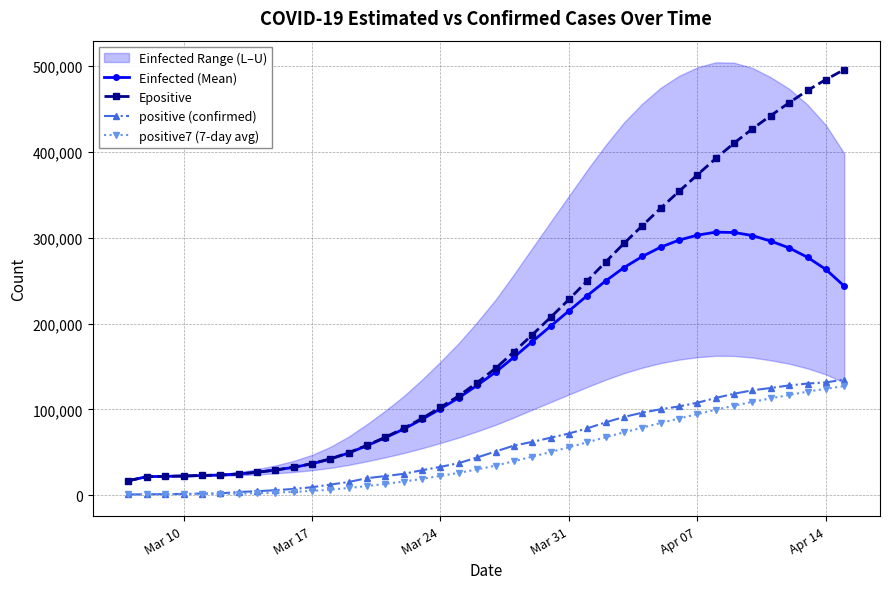

True or false: Einfected (Mean) has more than 1 interior local peaks.

False